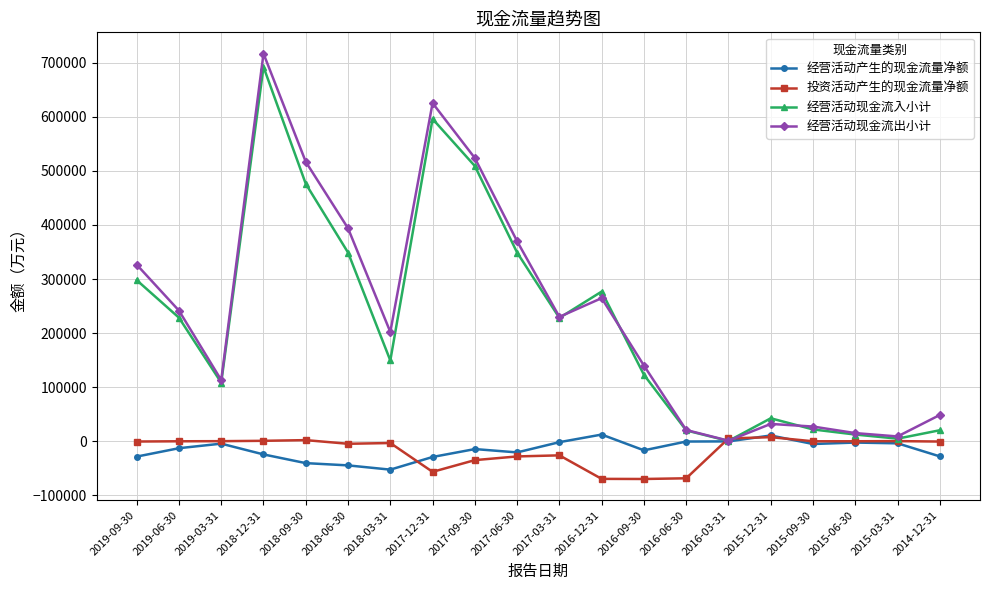

Between 2018-12-31 and 2015-12-31, which series saw the biggest shift?

经营活动现金流出小计